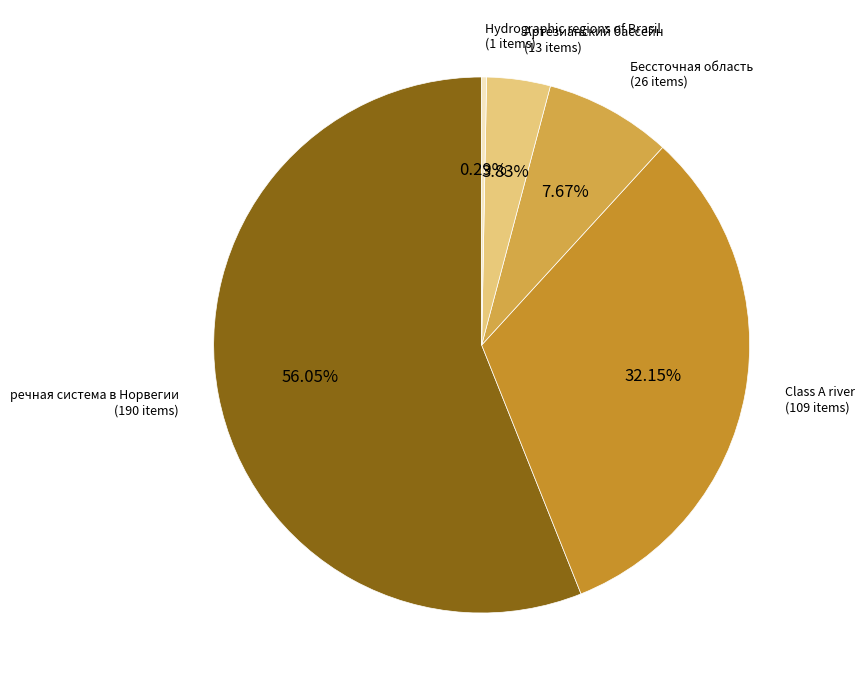

Does Артезианский бассейн represent more than half of the total?

No